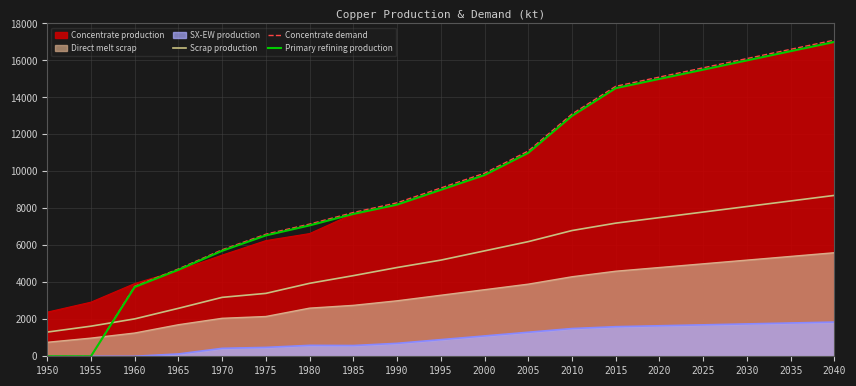

What is the sum of all Concentrate demand values?

182393.5